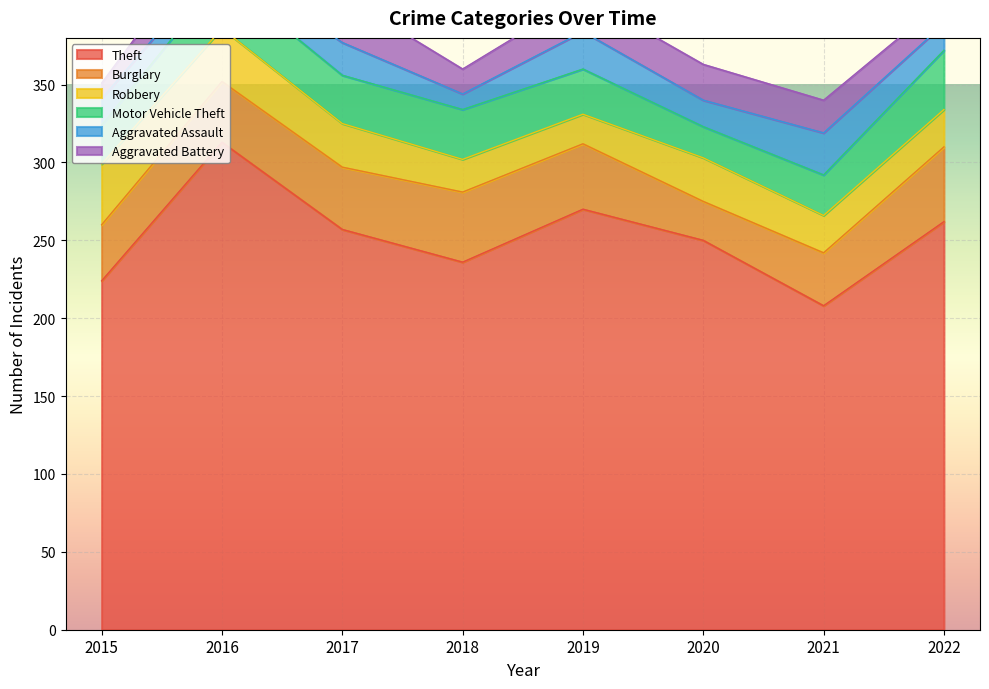

What is the value of the Aggravated Battery point at the 2nd from the left?

24